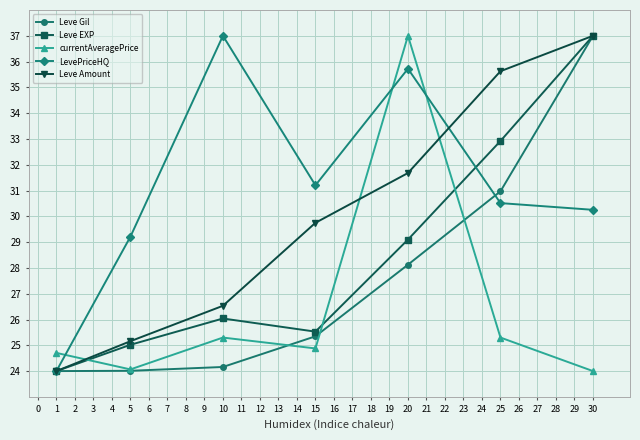

How many distinct data groups are displayed?

5